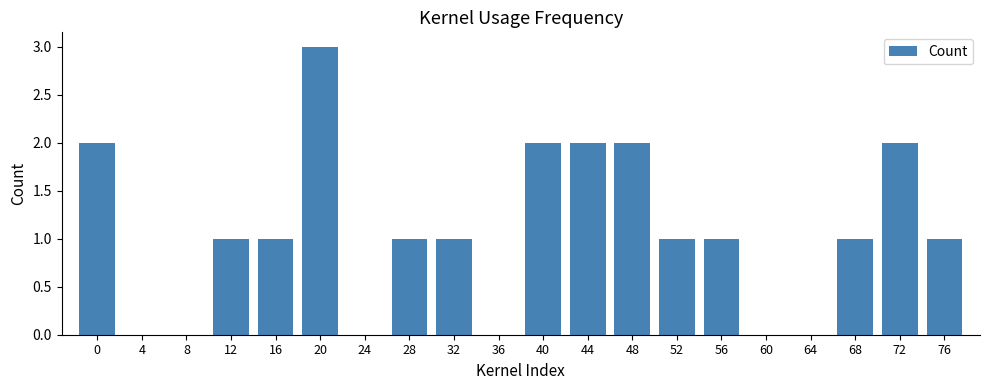

Are the bars grouped side by side (vs. stacked)?

No